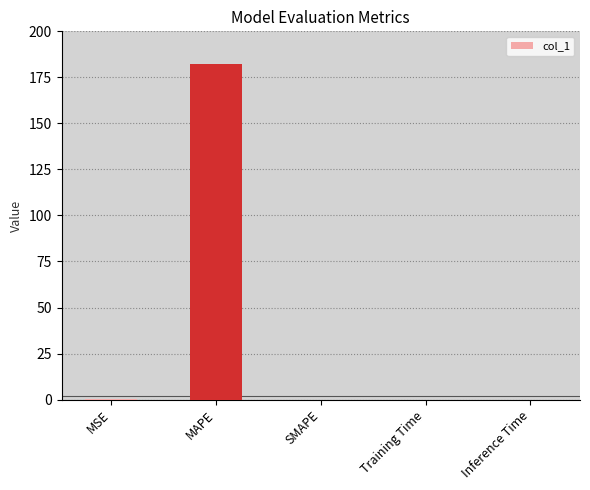

What is the sum of all values?

182.2